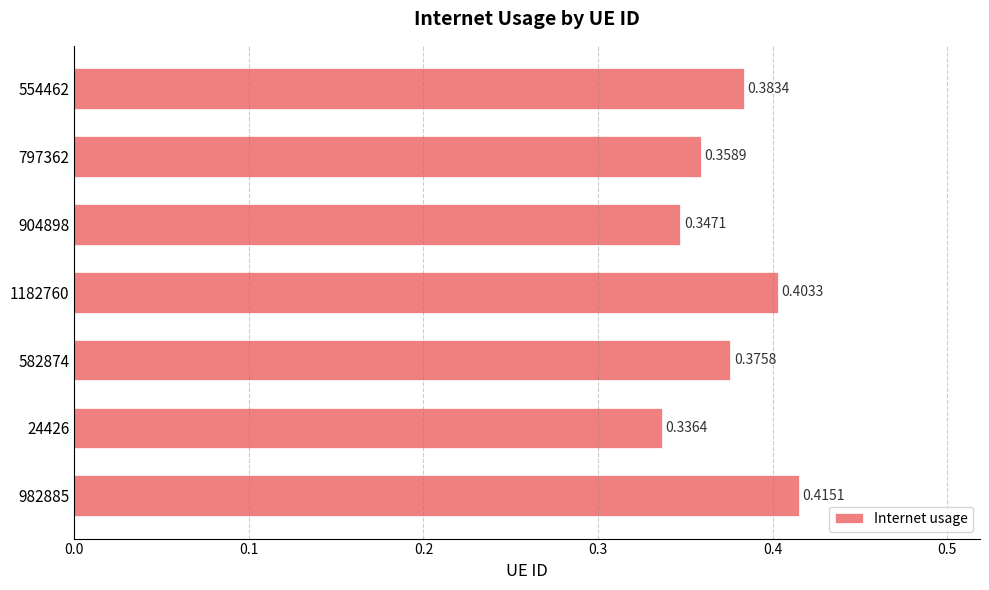

List the labels in order of value, largest first.

982885, 1182760, 554462, 582874, 797362, 904898, 24426